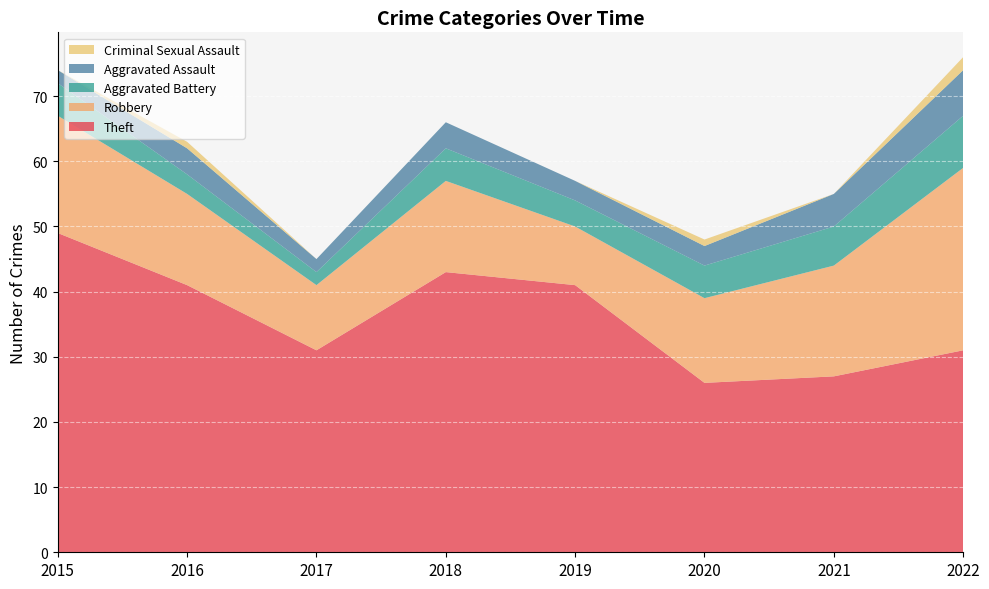

Reading left to right, what are all the values shown in this chart?

Theft: 2015=49	2016=41	2017=31	2018=43	2019=41	2020=26	2021=27	2022=31
Robbery: 2015=18	2016=14	2017=10	2018=14	2019=9	2020=13	2021=17	2022=28
Aggravated Battery: 2015=5	2016=3	2017=2	2018=5	2019=4	2020=5	2021=6	2022=8
Aggravated Assault: 2015=2	2016=4	2017=2	2018=4	2019=3	2020=3	2021=5	2022=7
Criminal Sexual Assault: 2015=0	2016=1	2017=0	2018=0	2019=0	2020=1	2021=0	2022=2